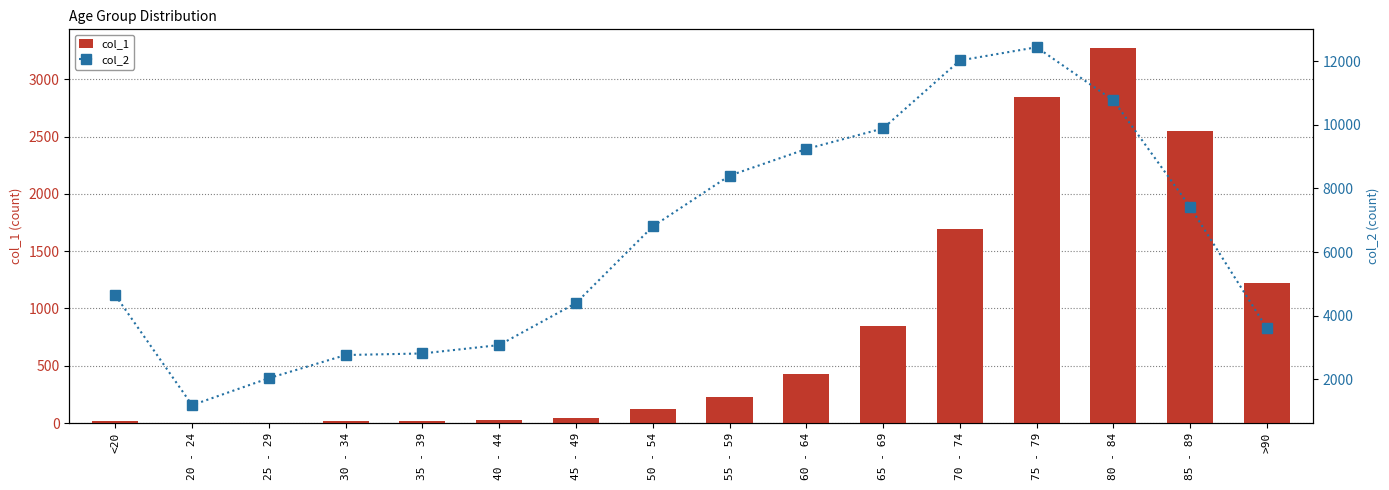

What is the total value across all series at 75 - 79?

15282